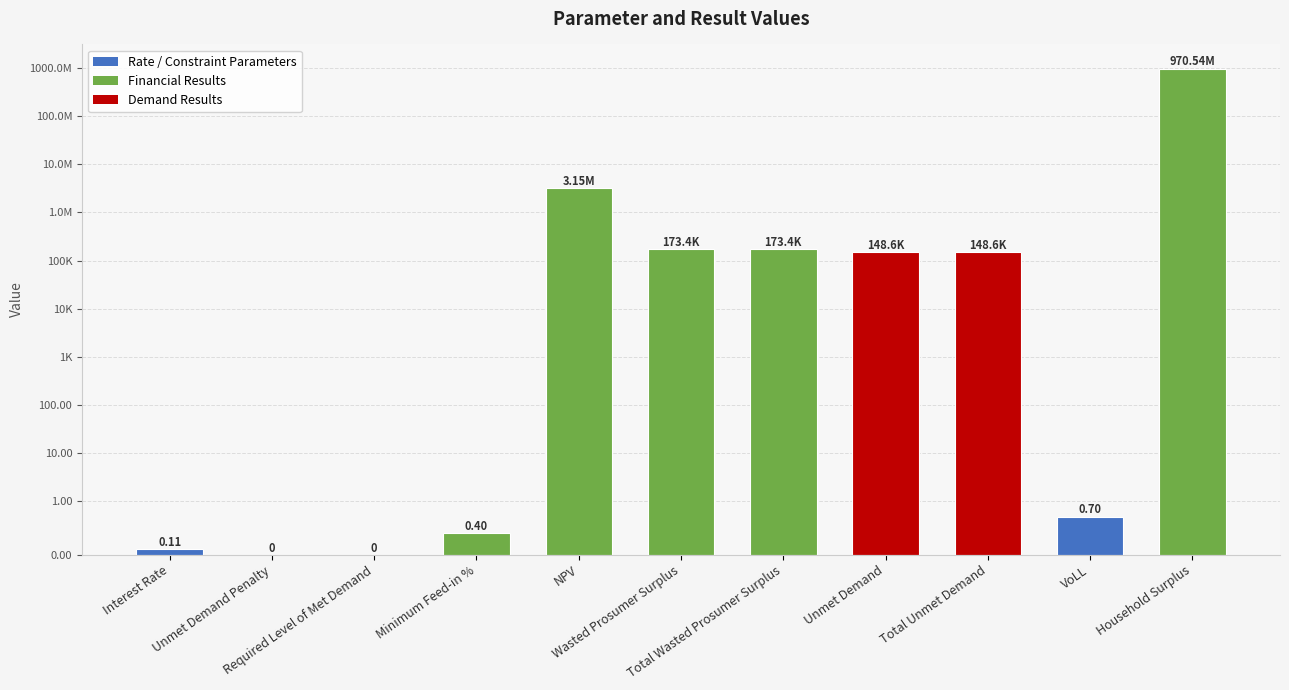

Is it true that the value at VoLL is 0.4?

False